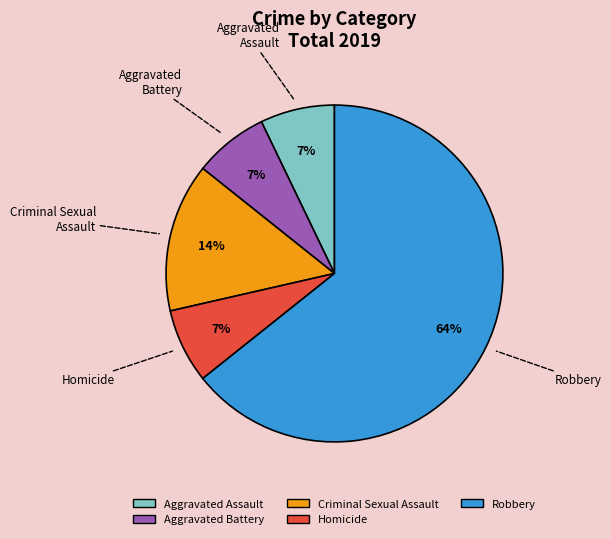

What is the majority slice?

Robbery